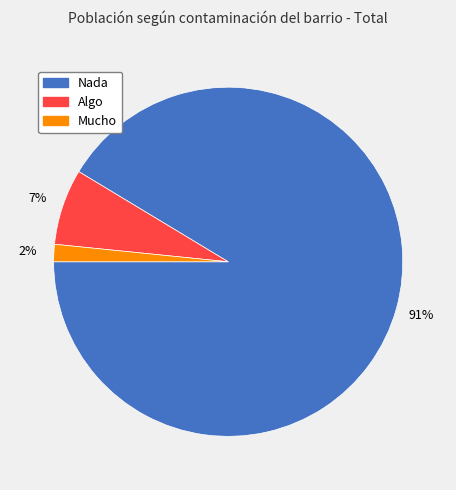

To the nearest percent, what is the combined percentage of Algo and Nada?

98%